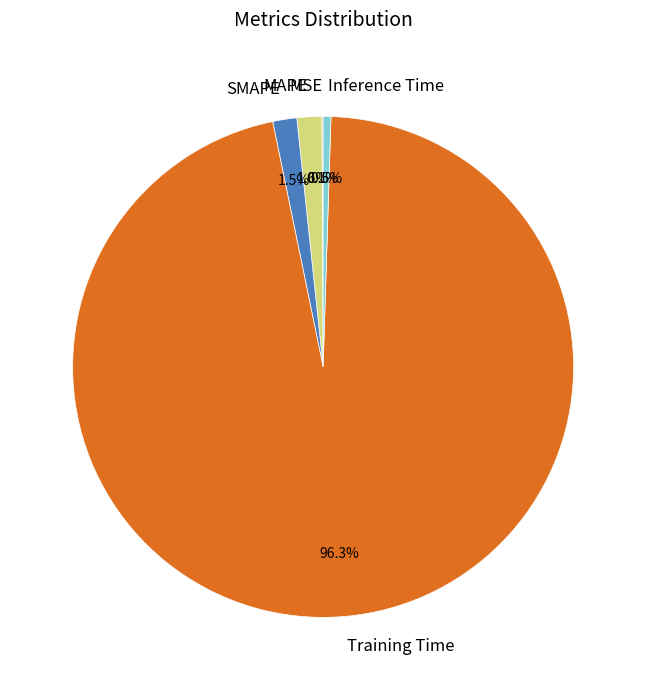

Which slice is the largest?

Training Time